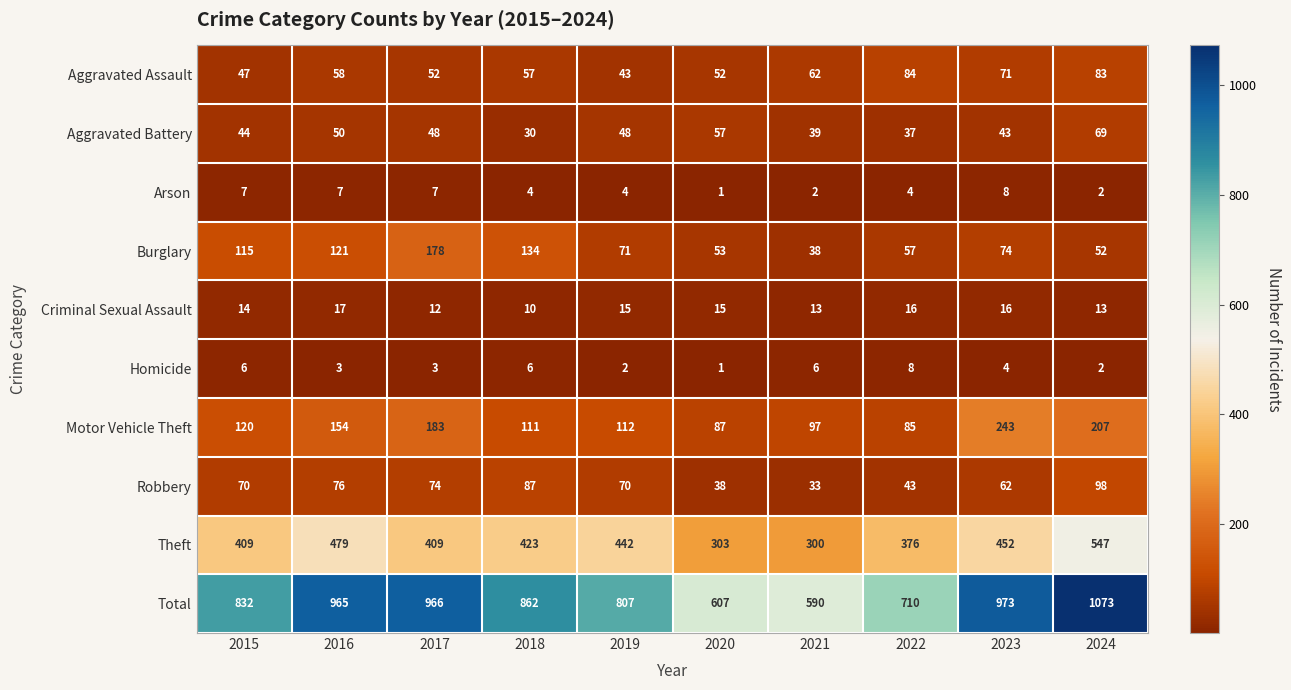

What is the average value of the Aggravated Assault series?

61